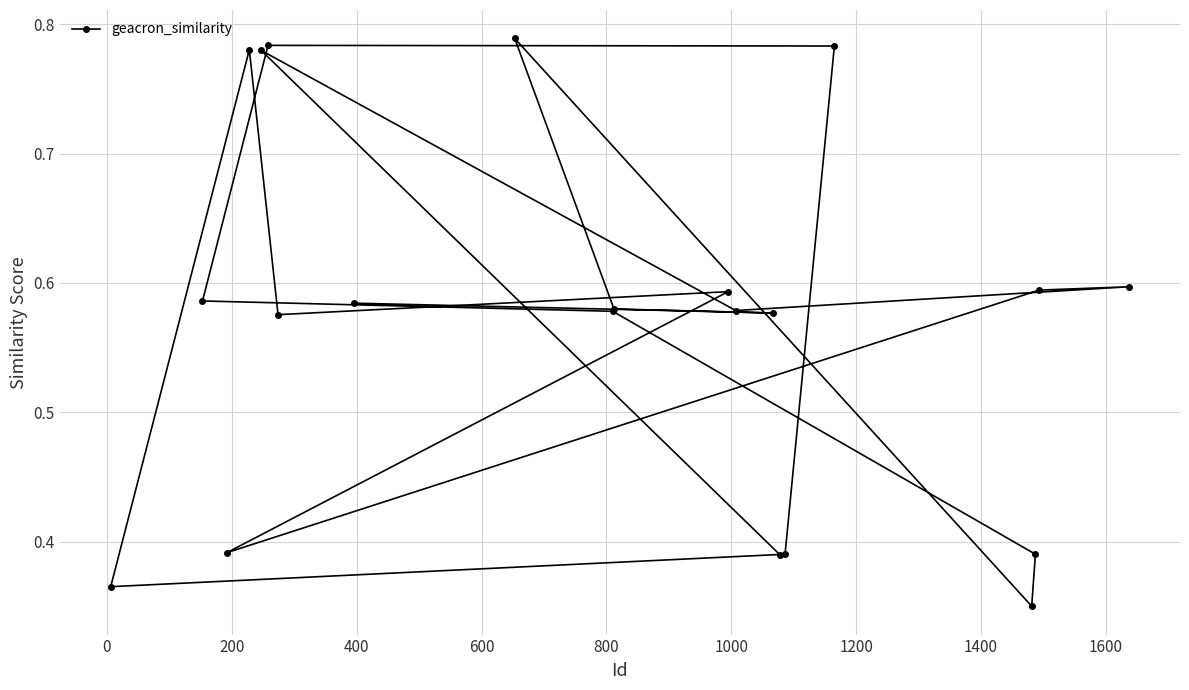

How many values are between 0 and 1?

21